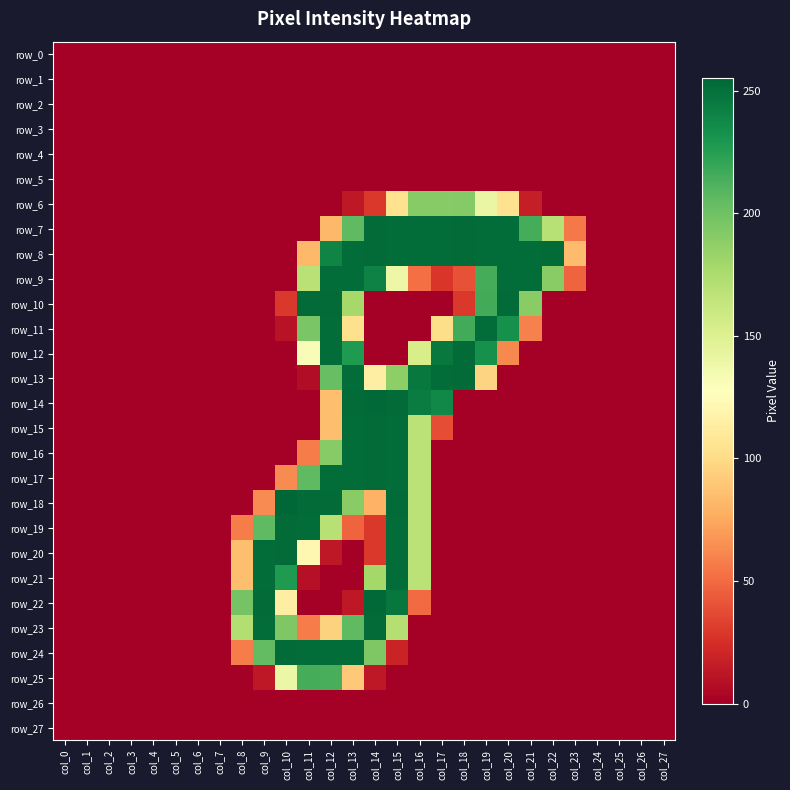

What is the difference between the second highest and second lowest values in the row_23 series?

252